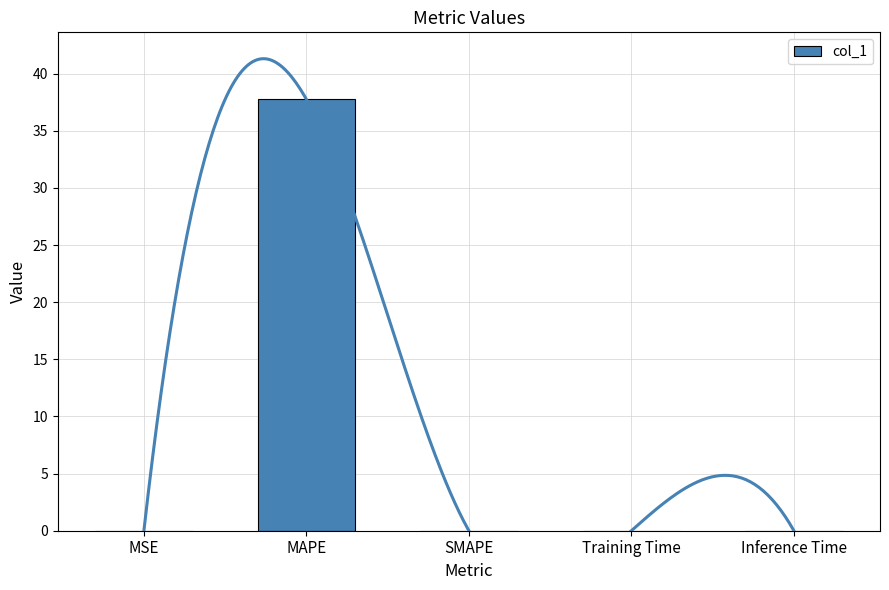

True or false: col_1 has a value of 0.0 at Inference Time.

True